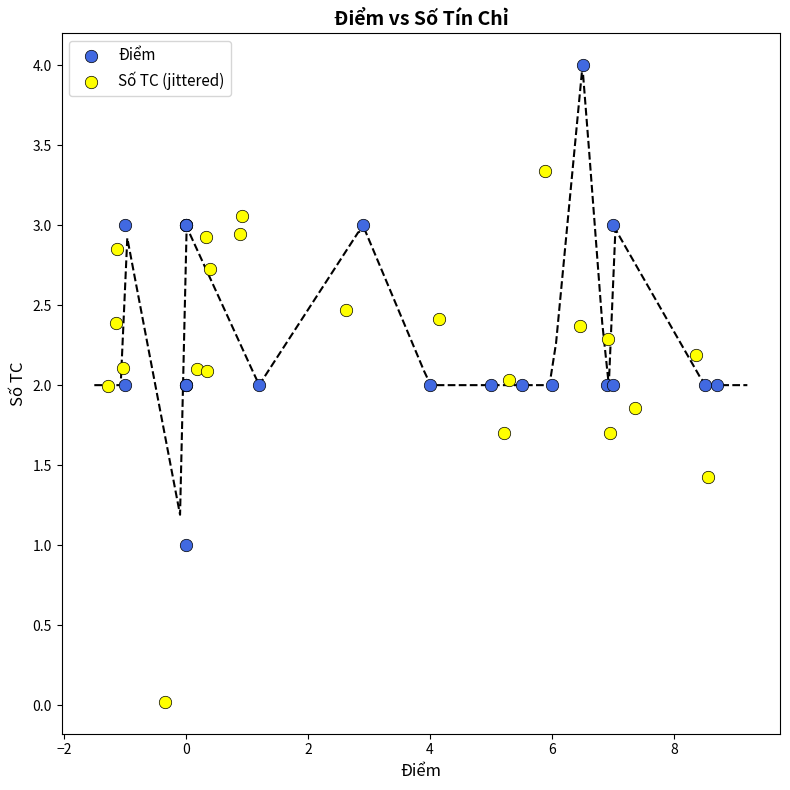

Which series has the largest Y range (max minus min)?

Số TC (jittered)